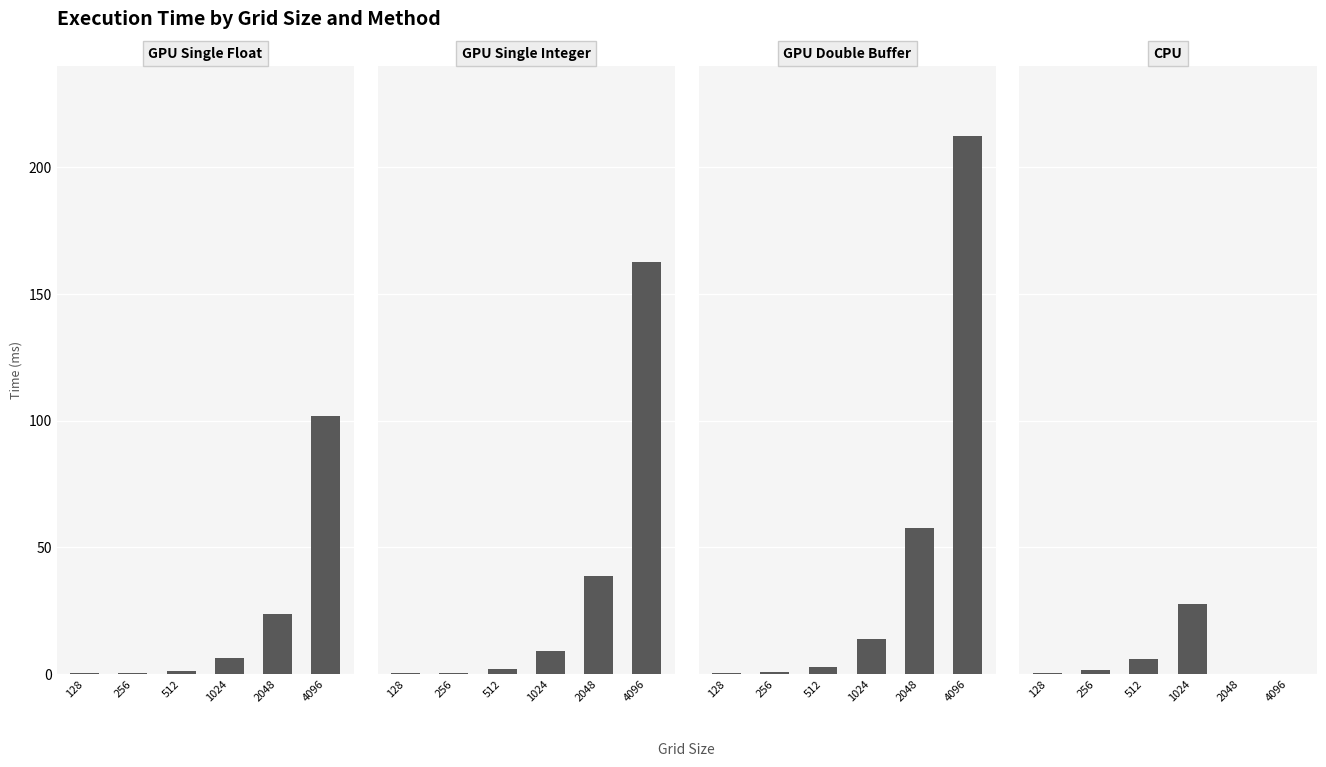

Rank the series by their maximum value, from highest to lowest.

GPU Double Buffer, GPU Single Integer, GPU Single Float, CPU